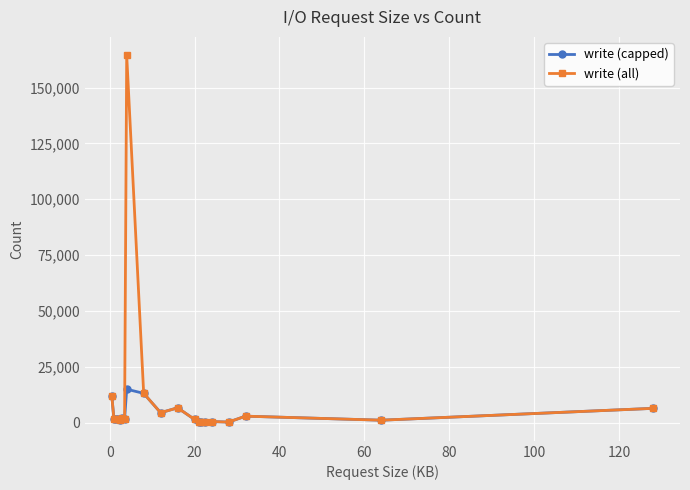

What is the greatest value displayed?

164450